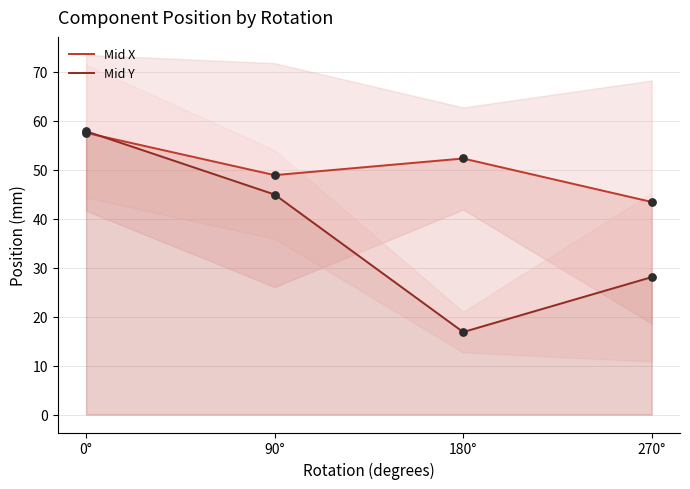

Is the value of Mid Y at 270° greater than the value of Mid X at 270°?

No